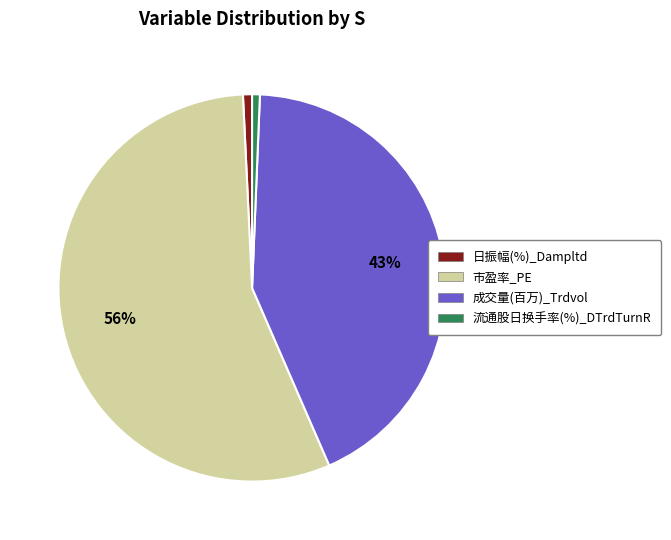

Does any single category account for the majority?

Yes